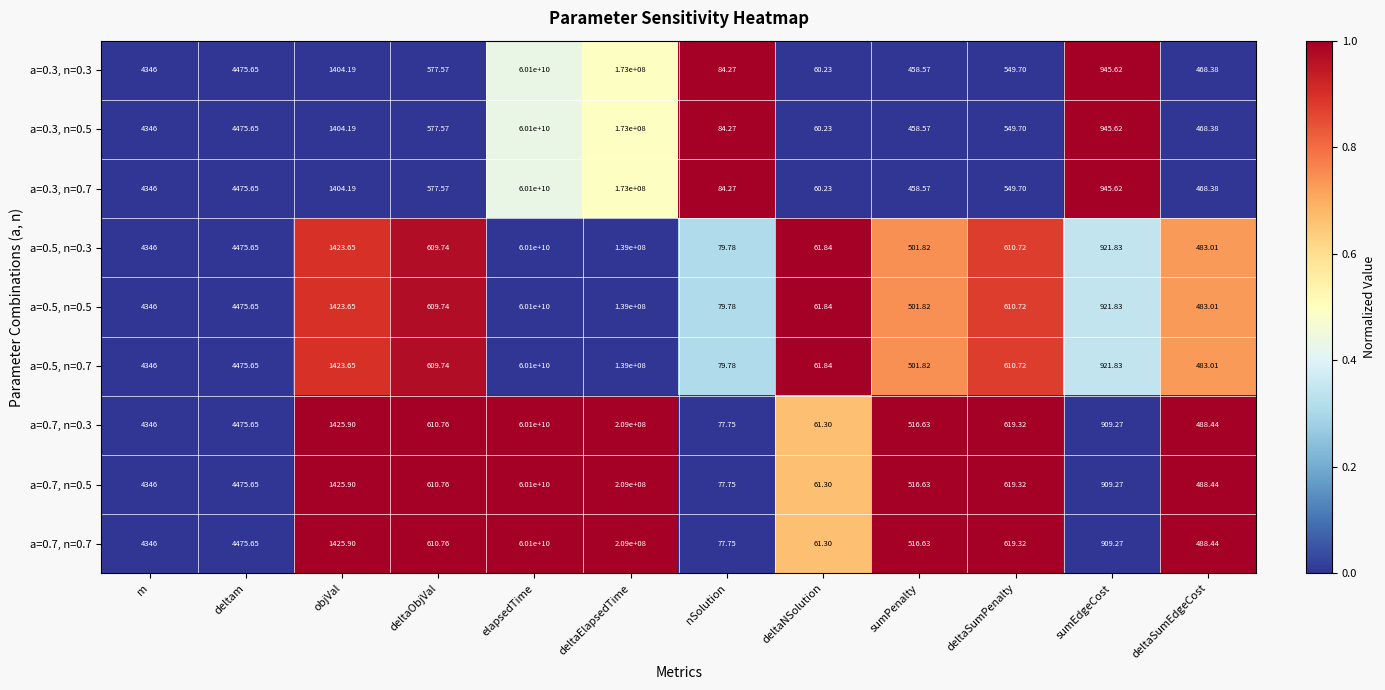

How many categories are shown in the chart?

12